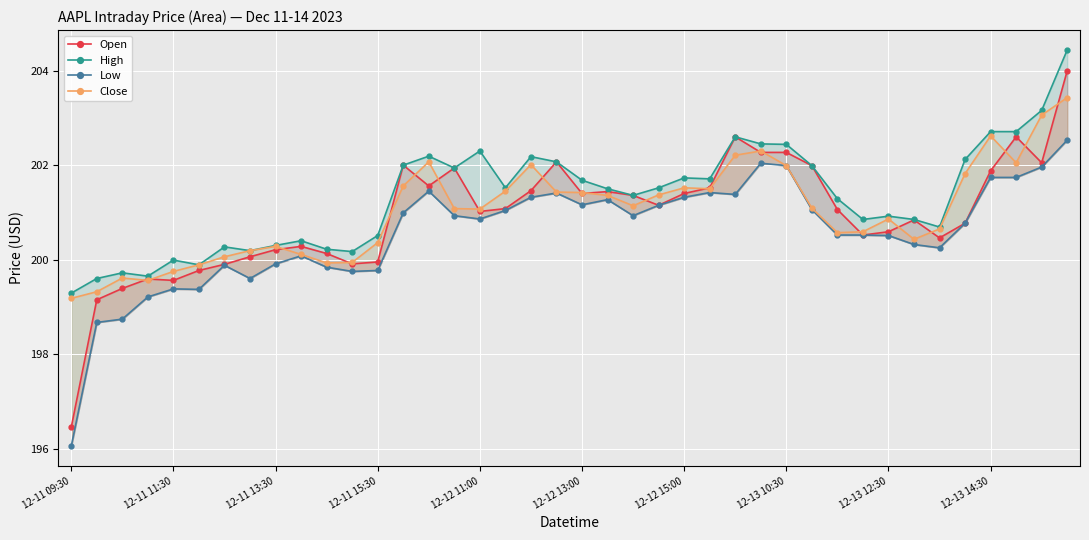

Reading left to right, extract all data points from this chart.

Open: 196.4	199.2	199.4	199.6	199.6	199.8	199.9	200.1	200.2	200.3	200.1	199.9	199.9	202.0	201.6	201.9	201.0	201.1	201.5	202.1	201.4	201.4	201.4	201.2	201.4	201.5	202.6	202.3	202.3	202.0	201.1	200.5	200.6	200.8	200.5	200.8	201.9	202.6	202.1	204.0
High: 199.3	199.6	199.7	199.7	200.0	199.9	200.3	200.2	200.3	200.4	200.2	200.2	200.5	202.0	202.2	201.9	202.3	201.5	202.2	202.1	201.7	201.5	201.4	201.5	201.7	201.7	202.6	202.4	202.4	202.0	201.3	200.8	200.9	200.8	200.7	202.1	202.7	202.7	203.2	204.4
Low: 196.1	198.7	198.7	199.2	199.4	199.4	199.9	199.6	199.9	200.1	199.8	199.8	199.8	201.0	201.4	200.9	200.9	201.0	201.3	201.4	201.2	201.3	200.9	201.2	201.3	201.4	201.4	202.0	202.0	201.1	200.5	200.5	200.5	200.3	200.2	200.8	201.7	201.7	202.0	202.5
Close: 199.2	199.3	199.6	199.6	199.8	199.9	200.1	200.2	200.3	200.1	199.9	199.9	200.4	201.6	202.1	201.1	201.1	201.4	202.0	201.4	201.4	201.4	201.1	201.4	201.5	201.5	202.2	202.3	202.0	201.1	200.6	200.6	200.9	200.4	200.7	201.8	202.6	202.1	203.1	203.4